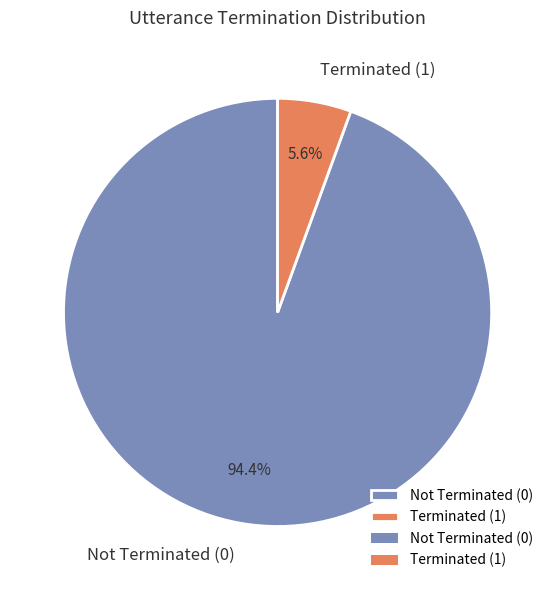

Count the number of slices in the pie.

2